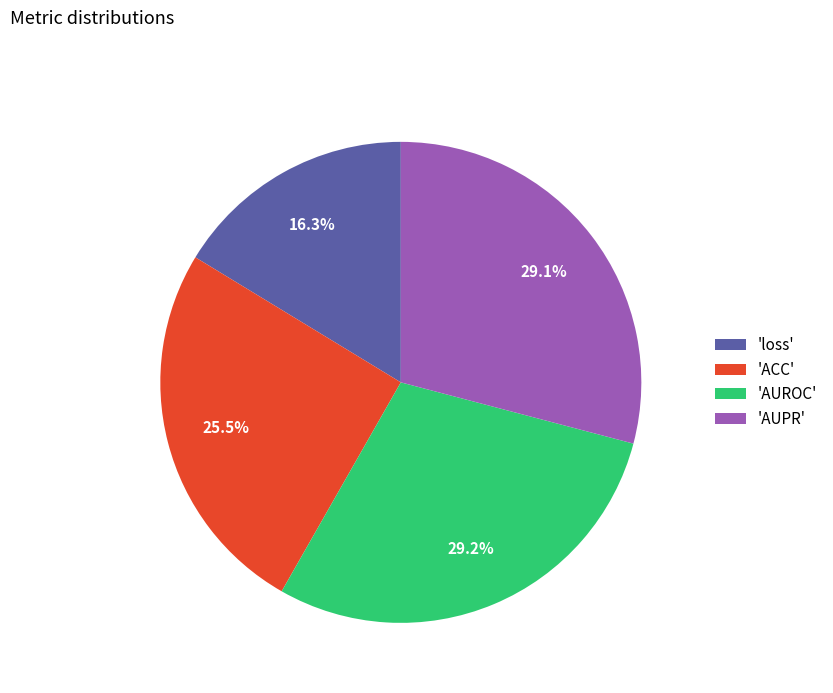

Which has a higher value, 'loss' or 'ACC'?

'ACC'